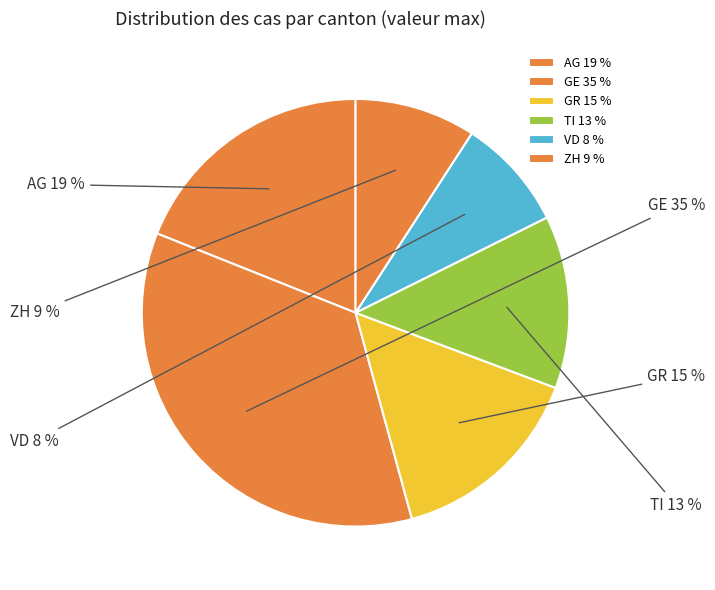

What is the largest slice in the pie chart?

GE